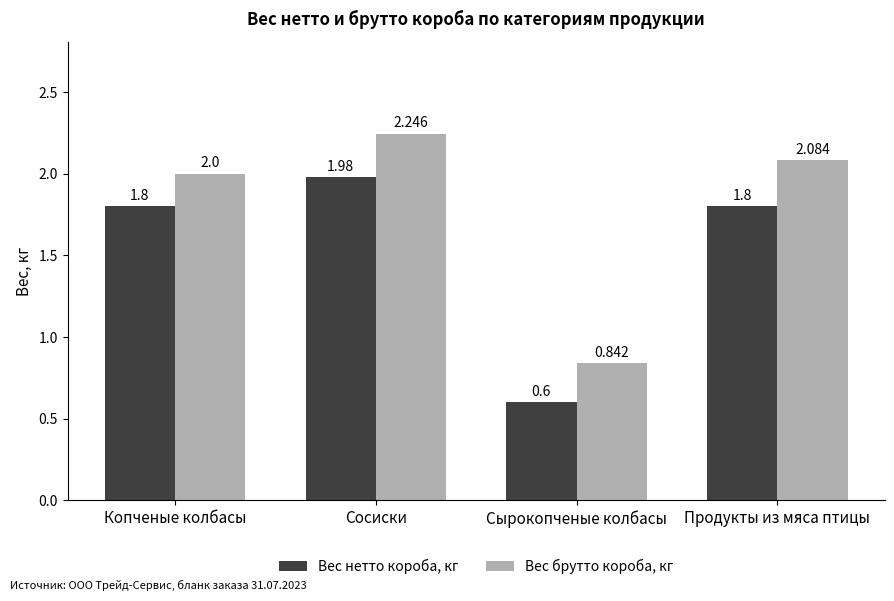

The value of Вес нетто короба, кг at Копченые колбасы is 1.8. True or false?

True